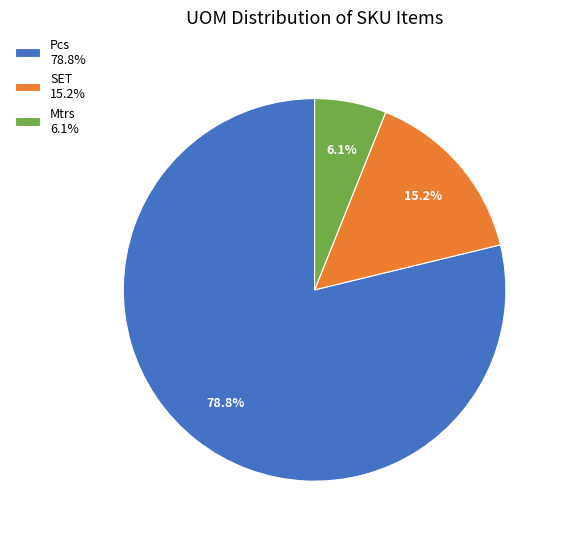

Approximately how many times larger is the value at Mtrs 6.1% compared to SET 15.2%?

0.4